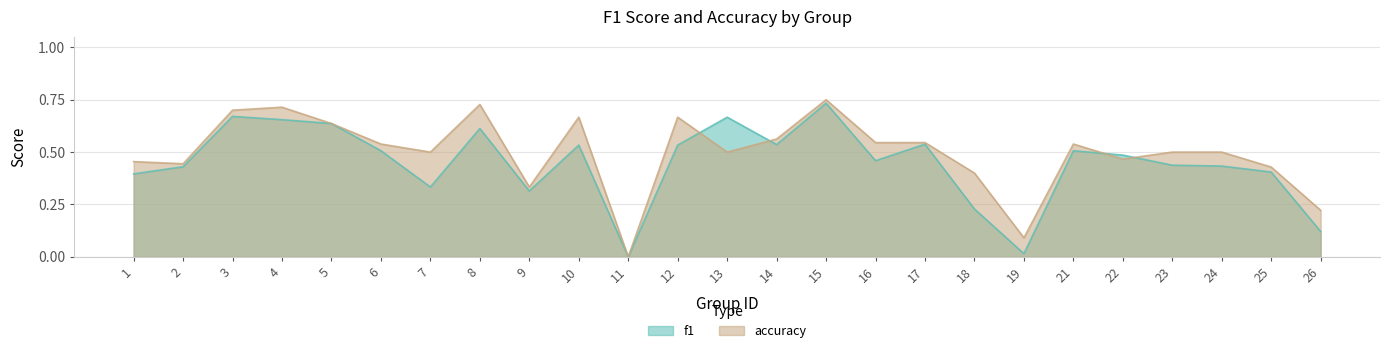

Does the chart display data point markers on the line(s)?

No